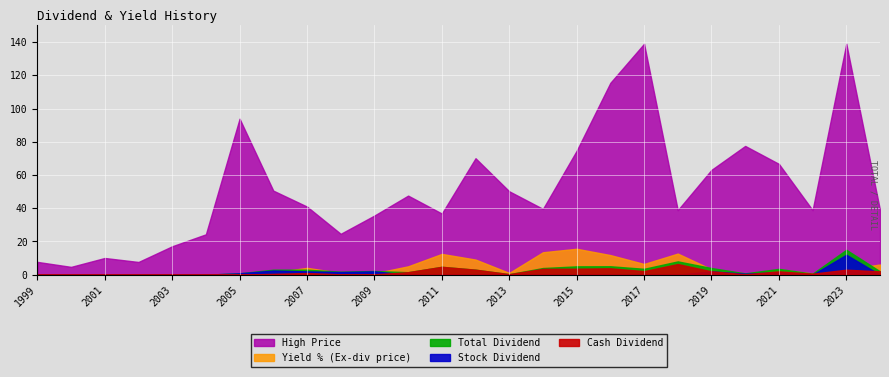

At which label does Total Dividend first exceed 2?

2006